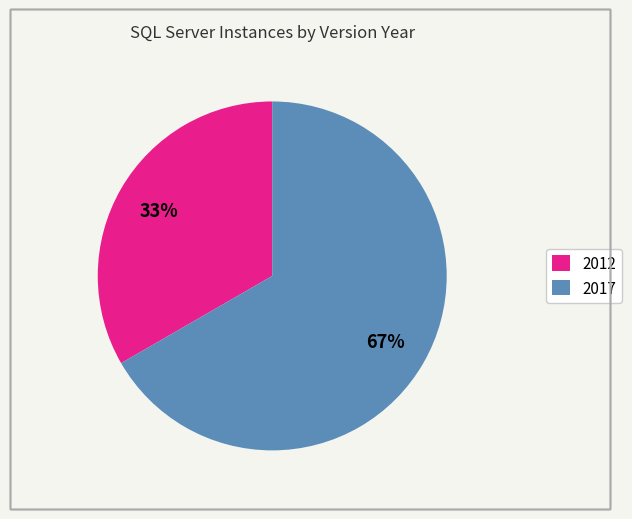

Combined, do 2017 and 2012 account for over 50%?

Yes